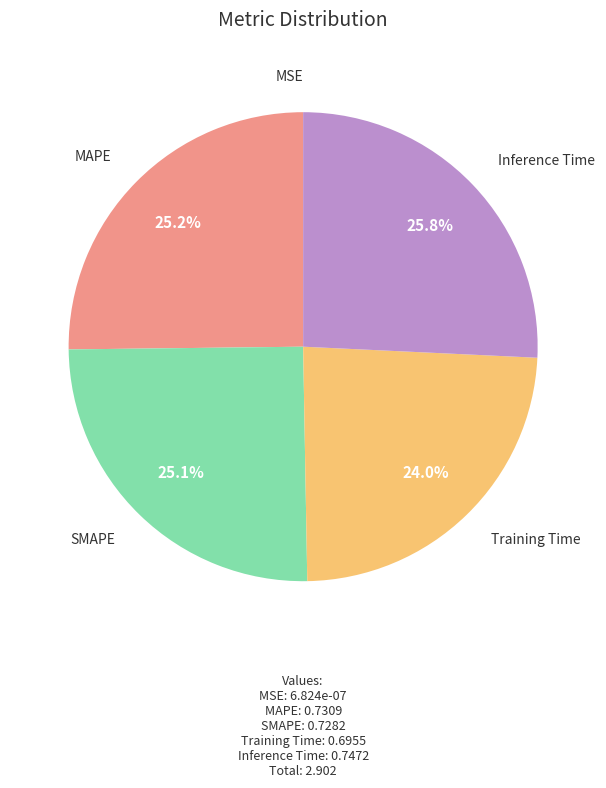

Does any single category account for the majority?

No